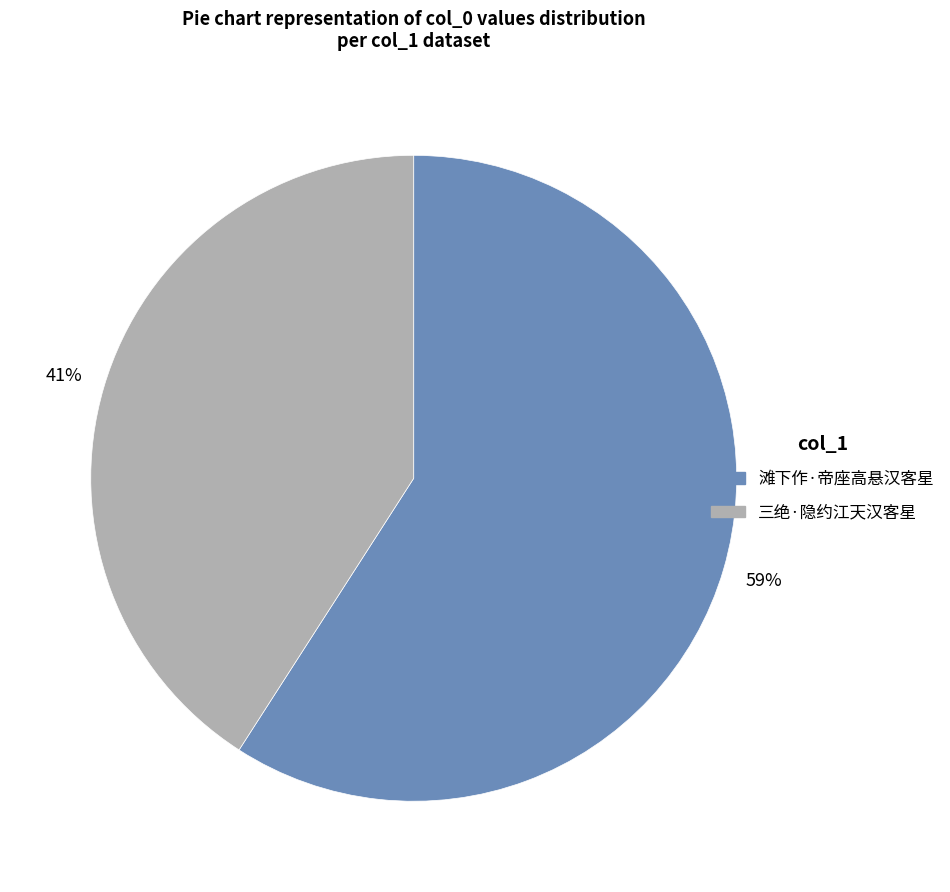

Do 三绝·隐约江天汉客星 and 滩下作·帝座高悬汉客星 together represent more than half of the pie?

Yes